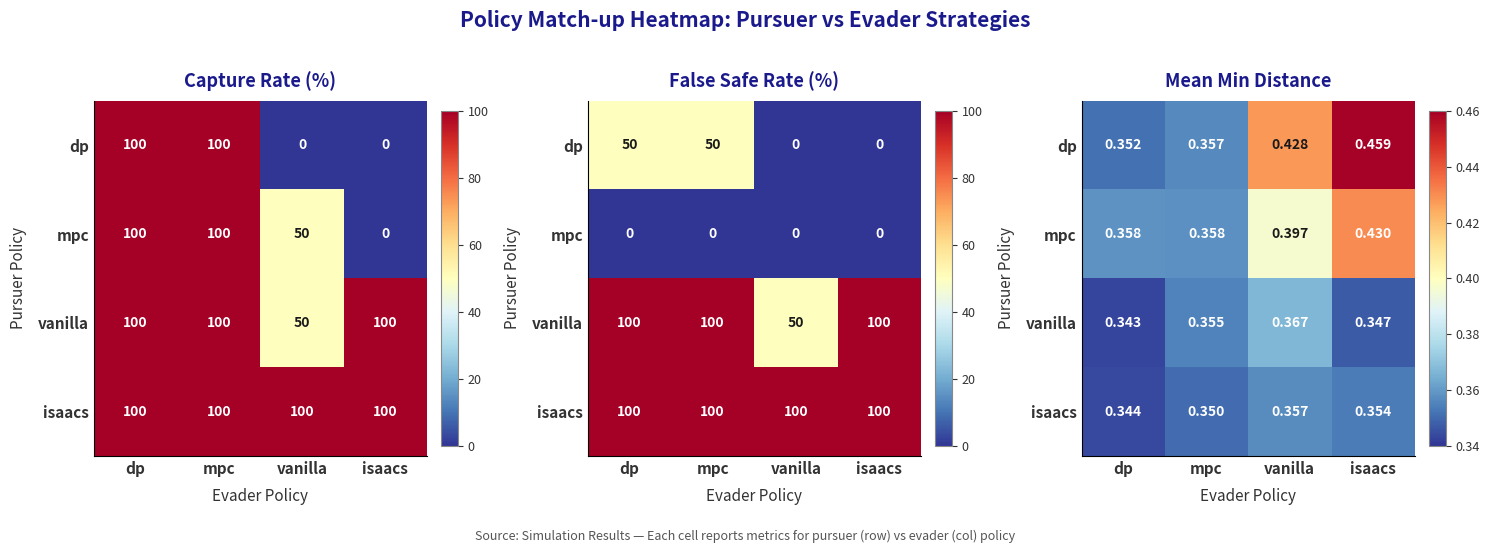

Is the value of vanilla at dp greater than the value of mpc at vanilla?

No